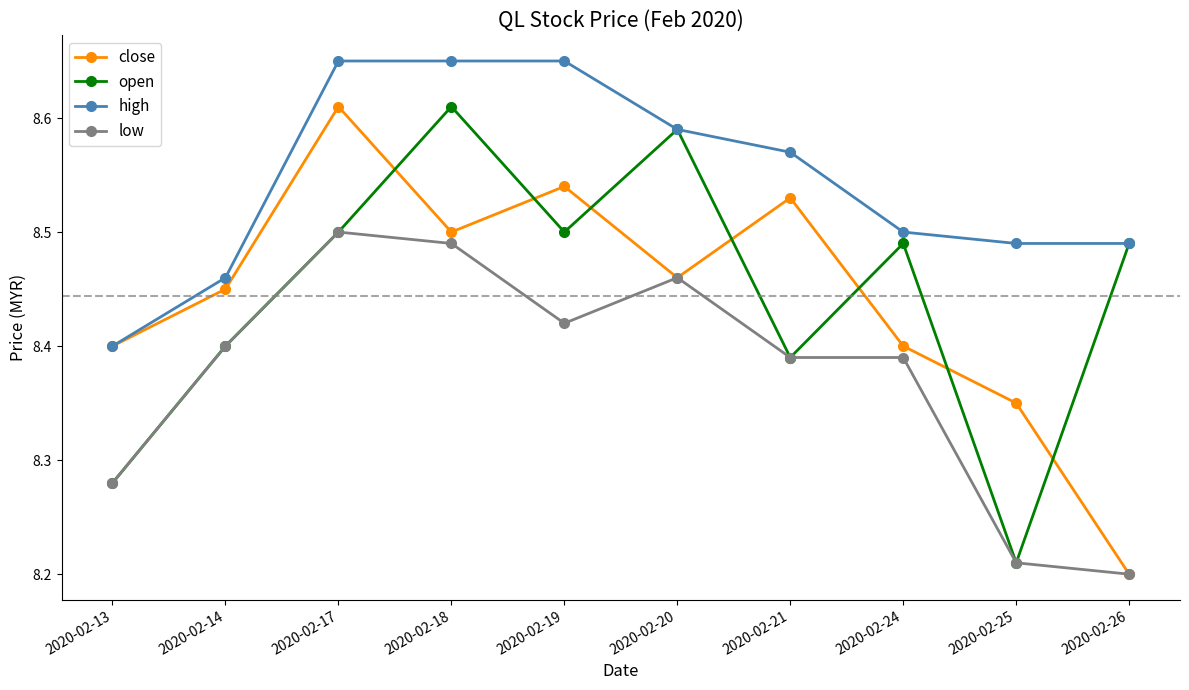

What is the spread (max minus min) of values at 2020-02-26?

0.3